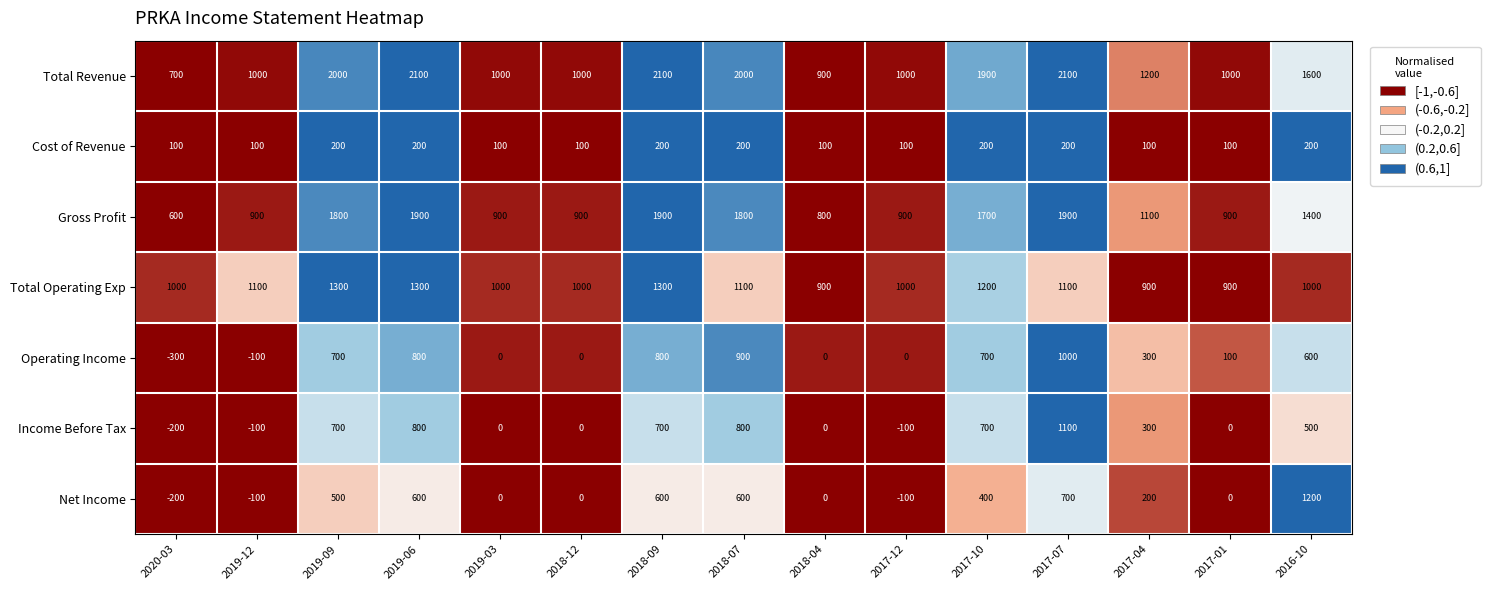

The value of Total Revenue at 2017-07 is 1173. True or false?

False